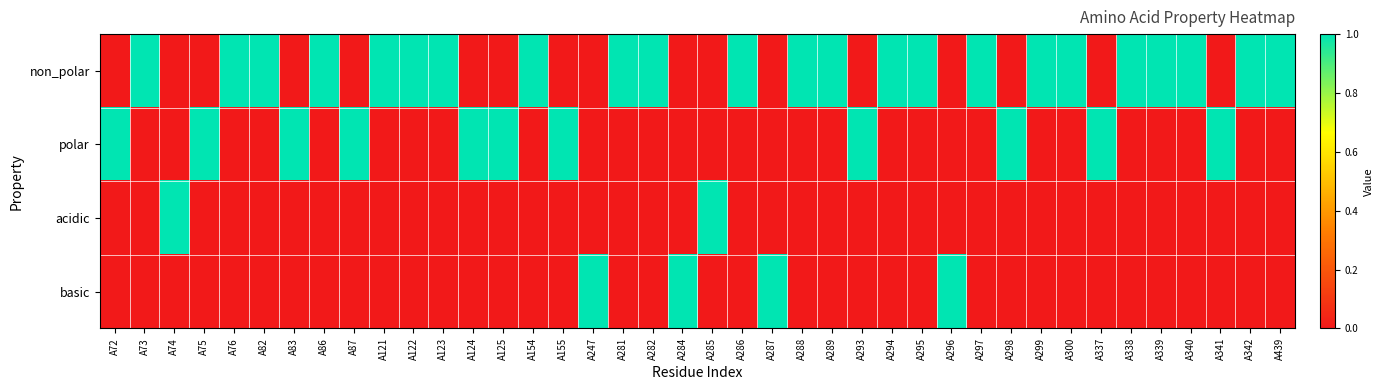

Reading left to right, extract all data points from this chart.

non_polar: A72=0	A73=1	A74=0	A75=0	A76=1	A82=1	A83=0	A86=1	A87=0	A121=1	A122=1	A123=1	A124=0	A125=0	A154=1	A155=0	A247=0	A281=1	A282=1	A284=0	A285=0	A286=1	A287=0	A288=1	A289=1	A293=0	A294=1	A295=1	A296=0	A297=1	A298=0	A299=1	A300=1	A337=0	A338=1	A339=1	A340=1	A341=0	A342=1	A439=1
polar: A72=1	A73=0	A74=0	A75=1	A76=0	A82=0	A83=1	A86=0	A87=1	A121=0	A122=0	A123=0	A124=1	A125=1	A154=0	A155=1	A247=0	A281=0	A282=0	A284=0	A285=0	A286=0	A287=0	A288=0	A289=0	A293=1	A294=0	A295=0	A296=0	A297=0	A298=1	A299=0	A300=0	A337=1	A338=0	A339=0	A340=0	A341=1	A342=0	A439=0
acidic: A72=0	A73=0	A74=1	A75=0	A76=0	A82=0	A83=0	A86=0	A87=0	A121=0	A122=0	A123=0	A124=0	A125=0	A154=0	A155=0	A247=0	A281=0	A282=0	A284=0	A285=1	A286=0	A287=0	A288=0	A289=0	A293=0	A294=0	A295=0	A296=0	A297=0	A298=0	A299=0	A300=0	A337=0	A338=0	A339=0	A340=0	A341=0	A342=0	A439=0
basic: A72=0	A73=0	A74=0	A75=0	A76=0	A82=0	A83=0	A86=0	A87=0	A121=0	A122=0	A123=0	A124=0	A125=0	A154=0	A155=0	A247=1	A281=0	A282=0	A284=1	A285=0	A286=0	A287=1	A288=0	A289=0	A293=0	A294=0	A295=0	A296=1	A297=0	A298=0	A299=0	A300=0	A337=0	A338=0	A339=0	A340=0	A341=0	A342=0	A439=0